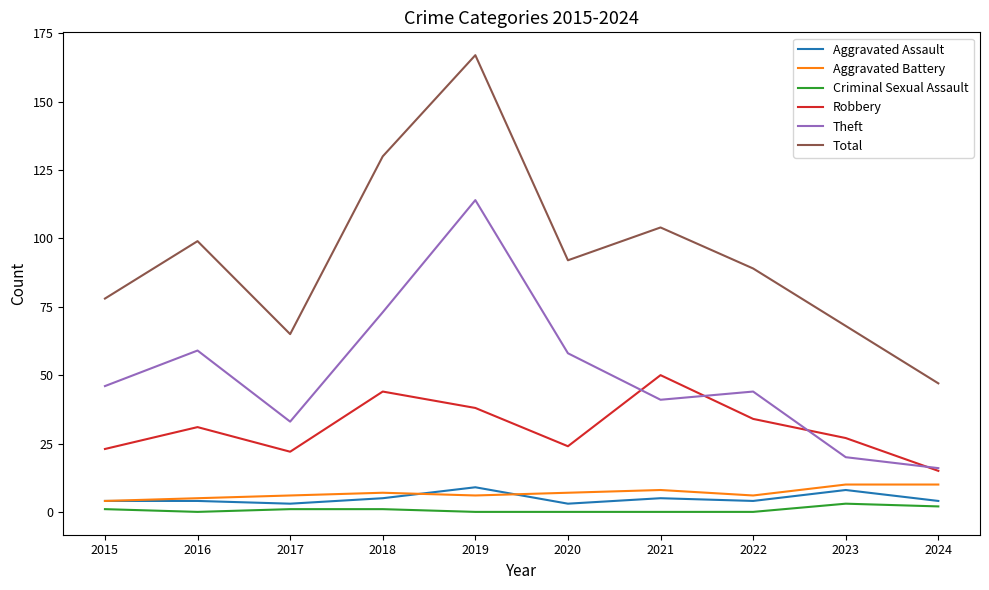

What is the difference between the maximum and minimum values in the Total series?

120